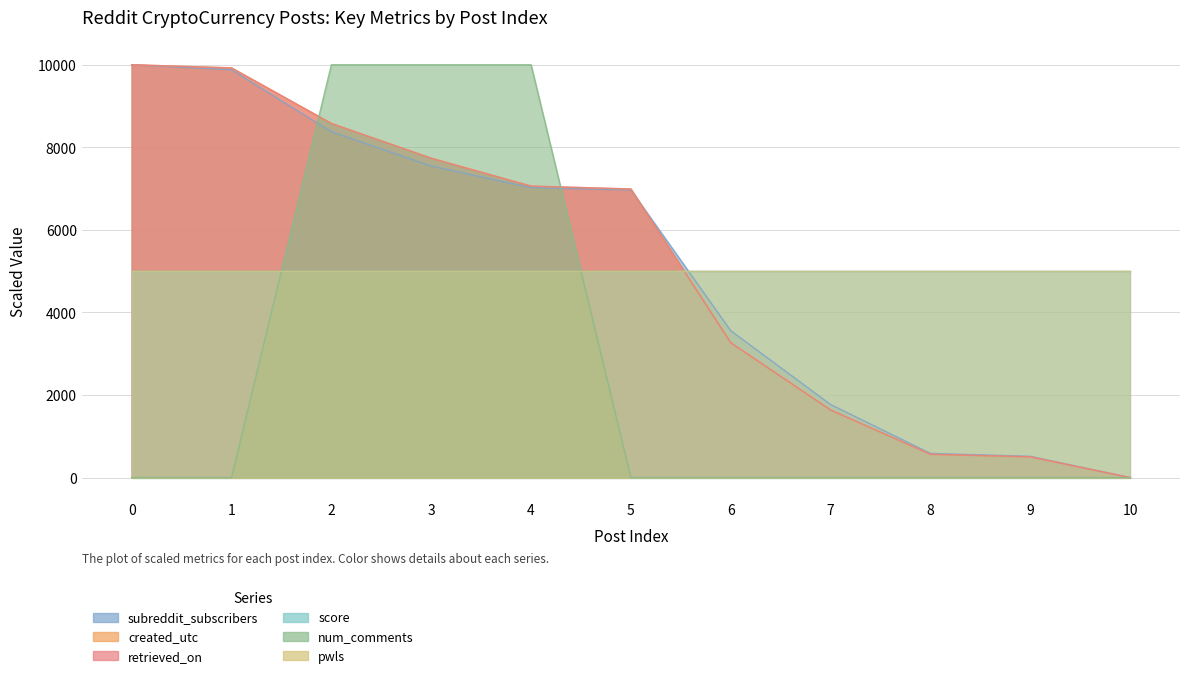

What is the difference between the retrieved_on values at 3 and 8?

7172.0